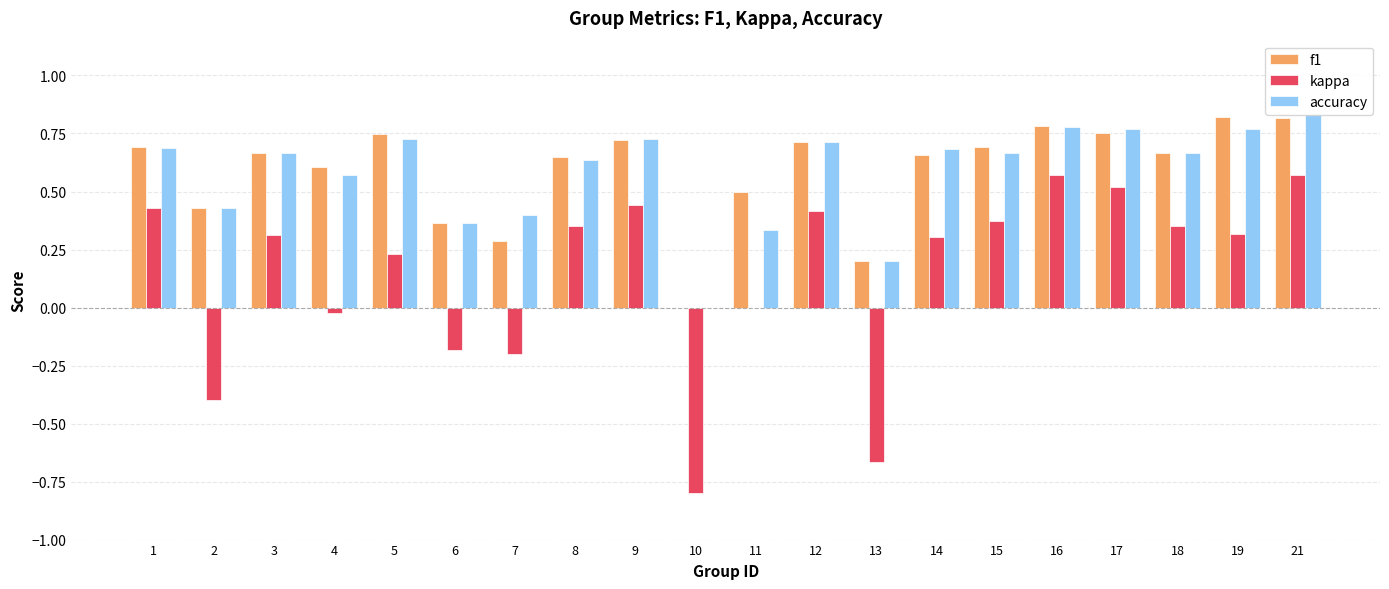

What is the total value across all series at 5?

1.7